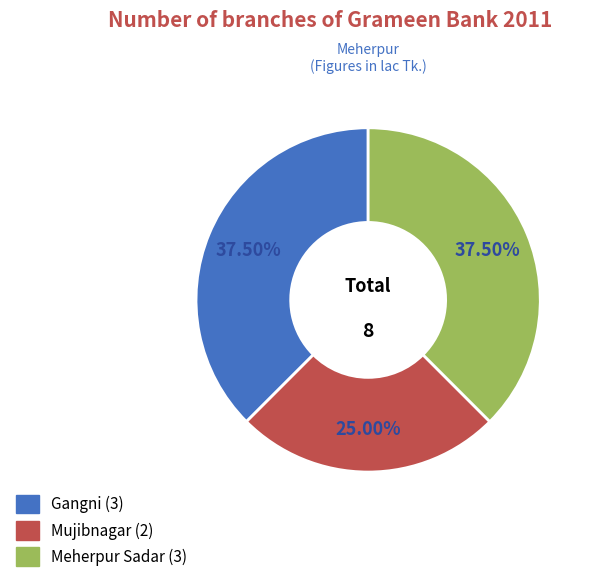

Do Gangni and Meherpur Sadar together represent more than half of the pie?

Yes